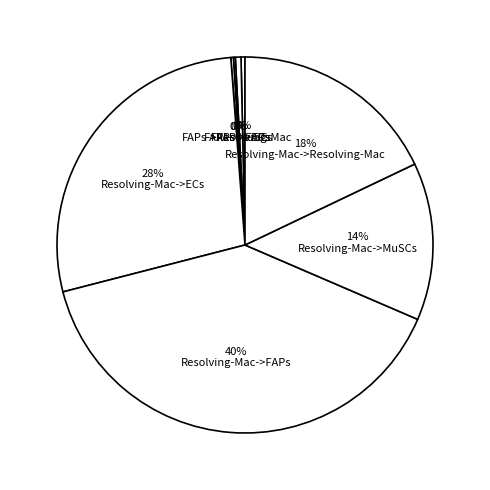

Do 40% Resolving-Mac->FAPs and 28% Resolving-Mac->ECs together represent more than half of the pie?

Yes